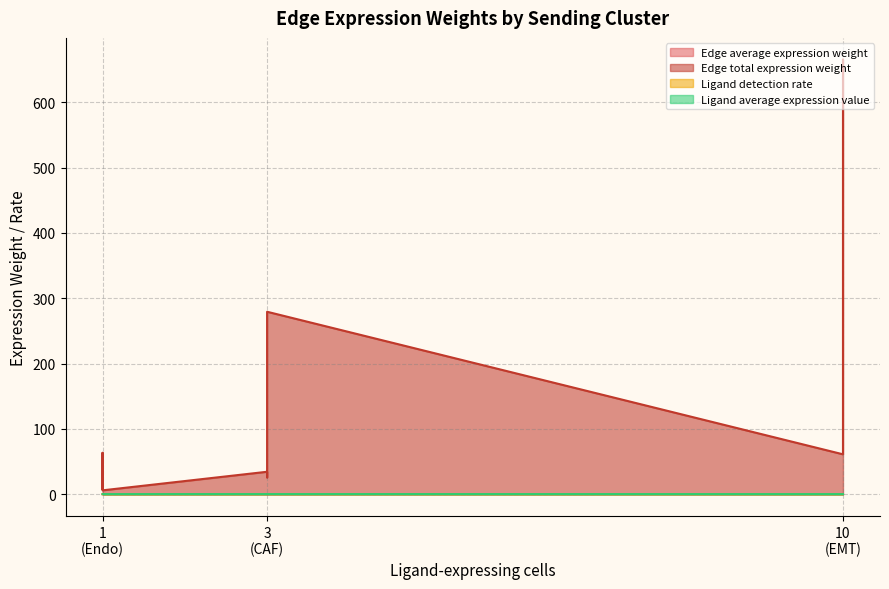

True or false: Ligand detection rate and Edge total expression weight cross at least once.

False